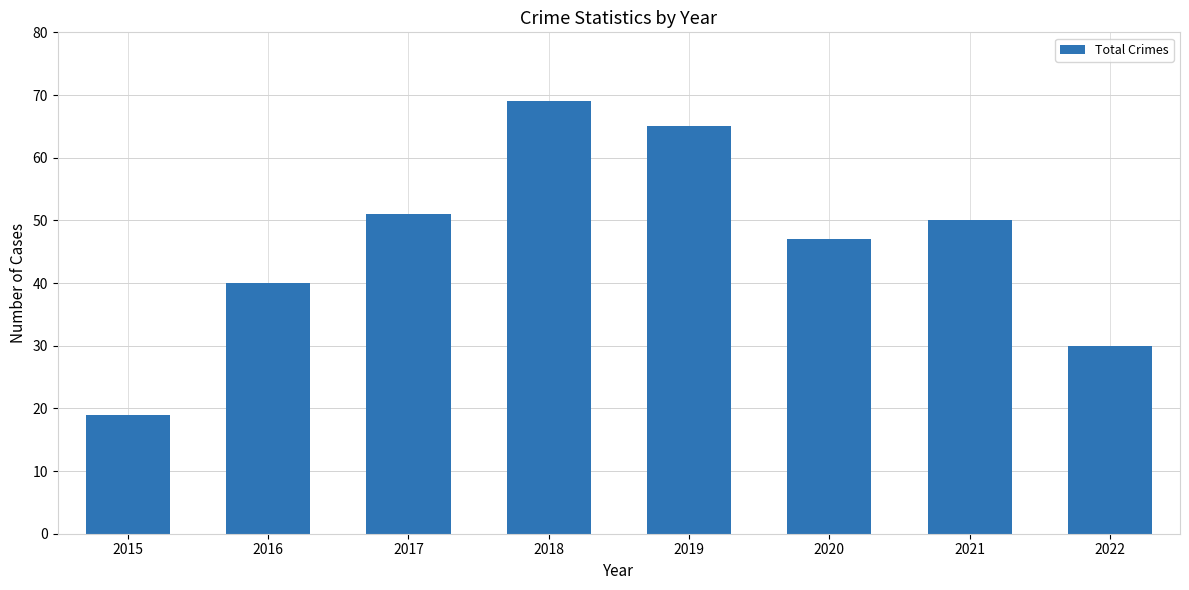

Reading right to left, list all the values displayed in this chart.

2022=30	2021=50	2020=47	2019=65	2018=69	2017=51	2016=40	2015=19